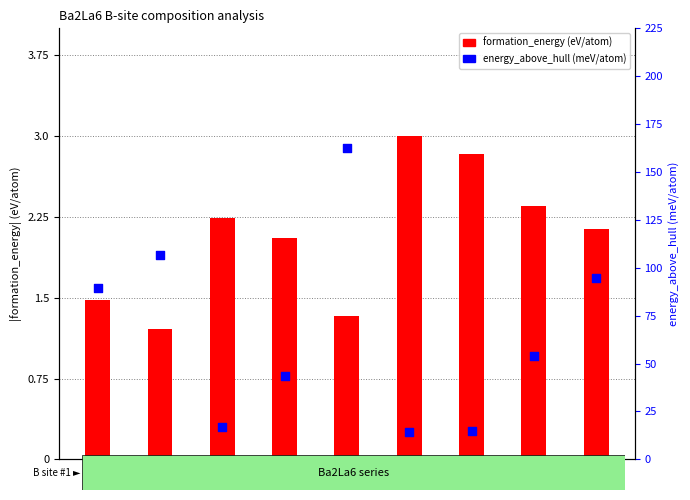

At how many categories does at least one series exceed 22?

6